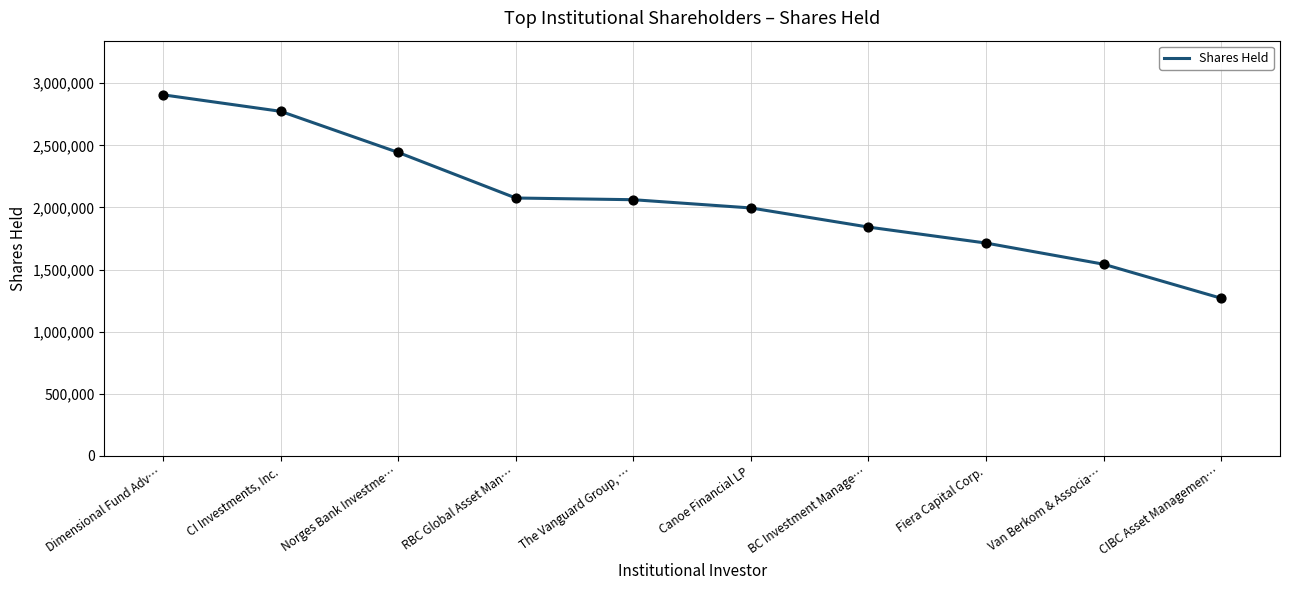

Approximately how many times larger is the value at Canoe Financial LP compared to CI Investments, Inc.?

0.7